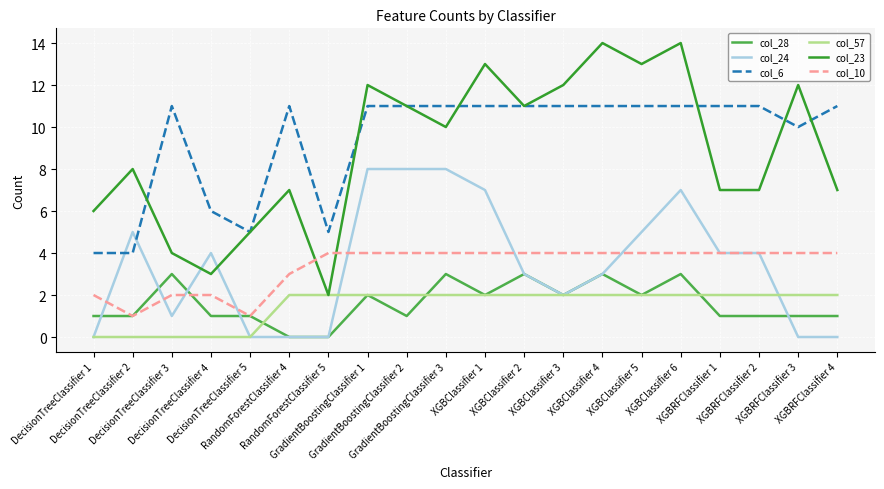

Between which two adjacent categories do col_10 and col_23 first intersect?

RandomForestClassifier 4 and RandomForestClassifier 5